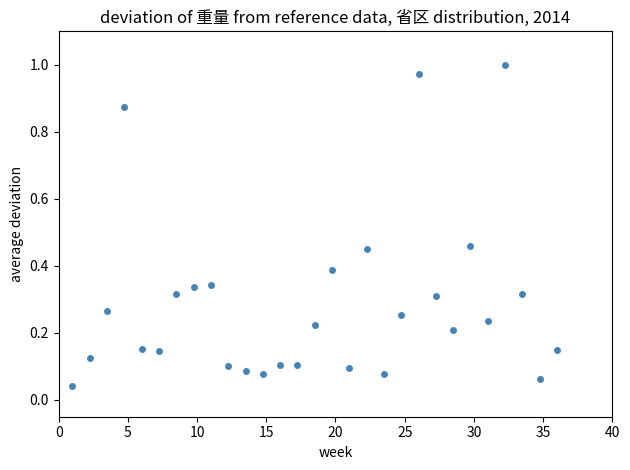

What is the range of X values (max minus min)?

35.0